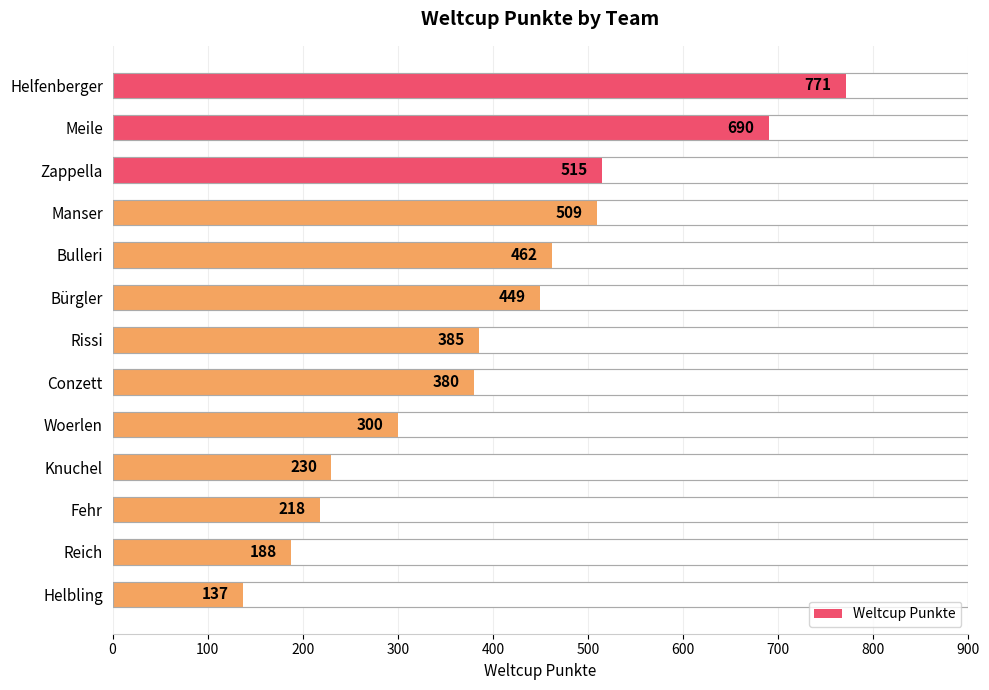

Reading right to left, transcribe all the data shown in this chart.

137	188	218	230	300	380	385	449	462	509	515	690	771